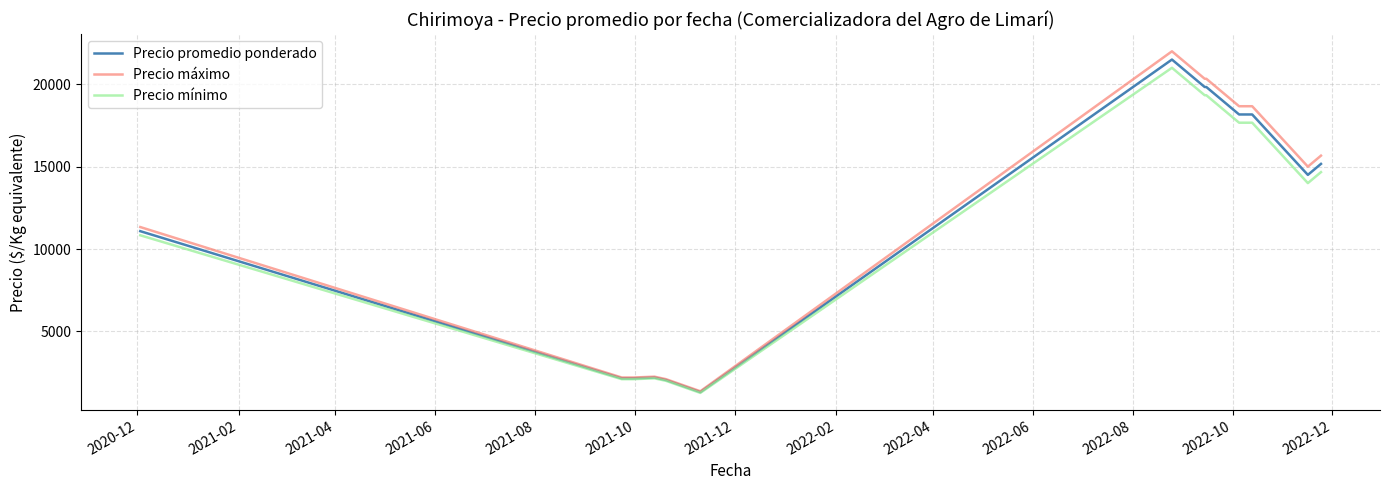

Rank the series by their average value, from highest to lowest.

Precio máximo, Precio promedio ponderado, Precio mínimo